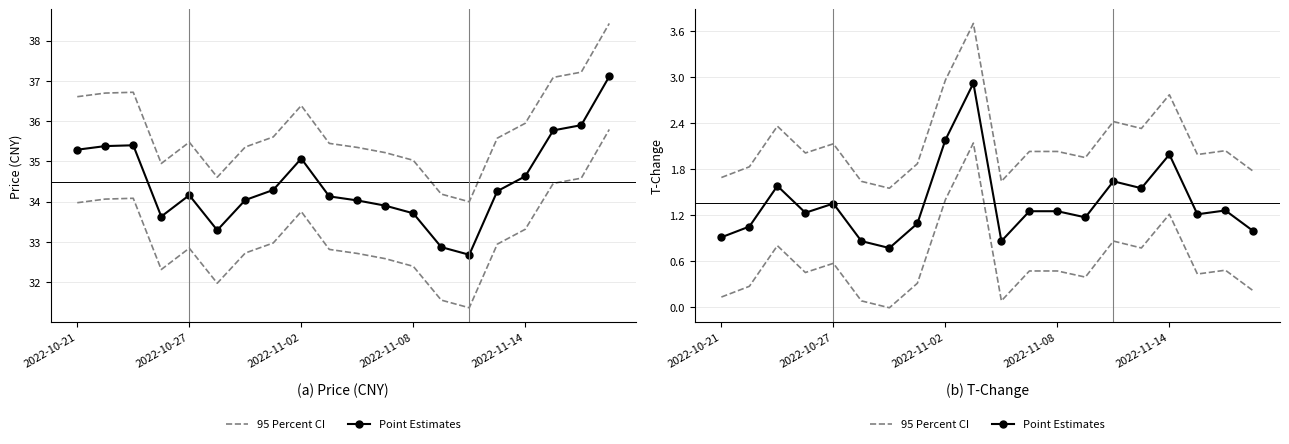

Between 2022-11-02 and 2022-11-08, which series saw the biggest shift?

95 Percent CI